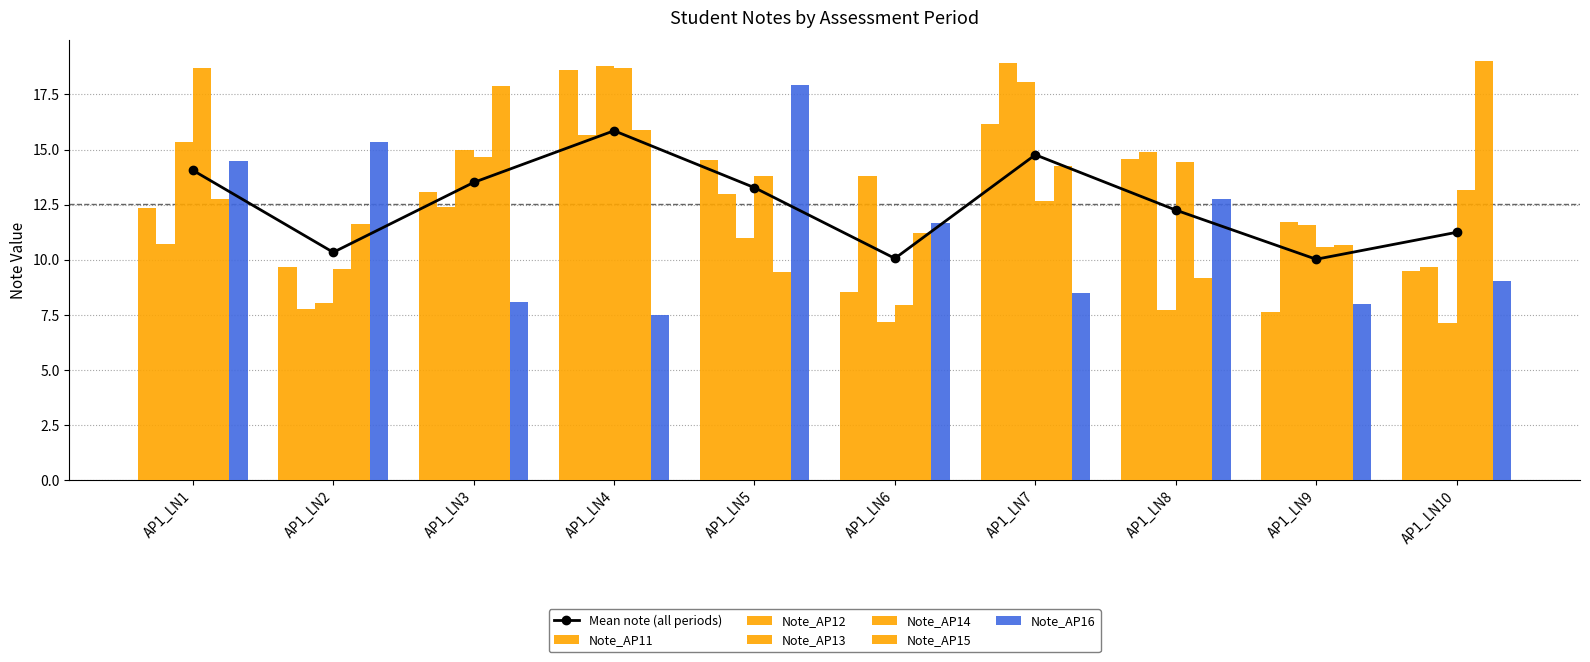

Read the Note_AP13 value at AP1_LN5.

11.0